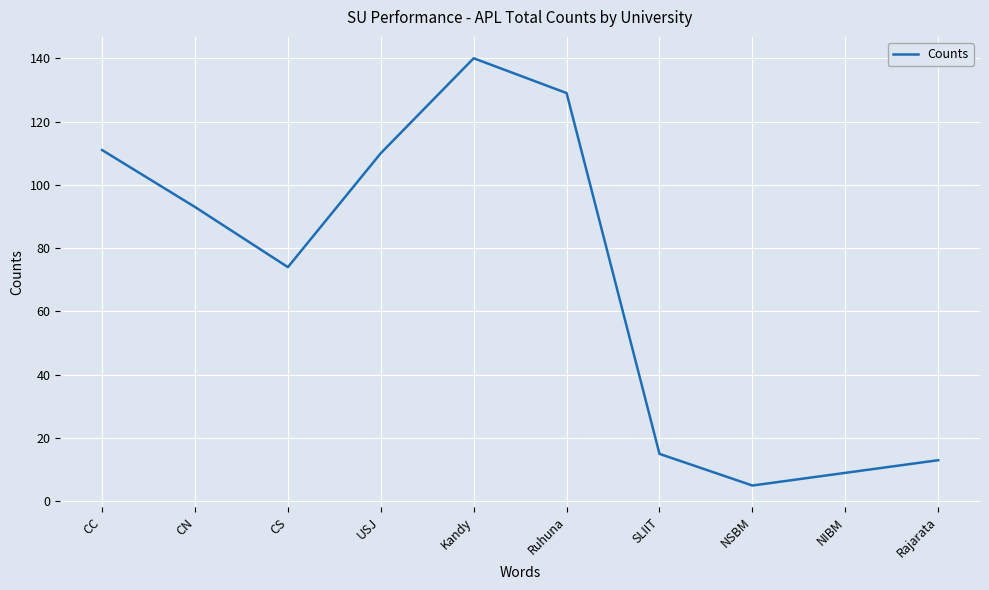

Approximately how many times larger is the value at Rajarata compared to SLIIT?

0.9